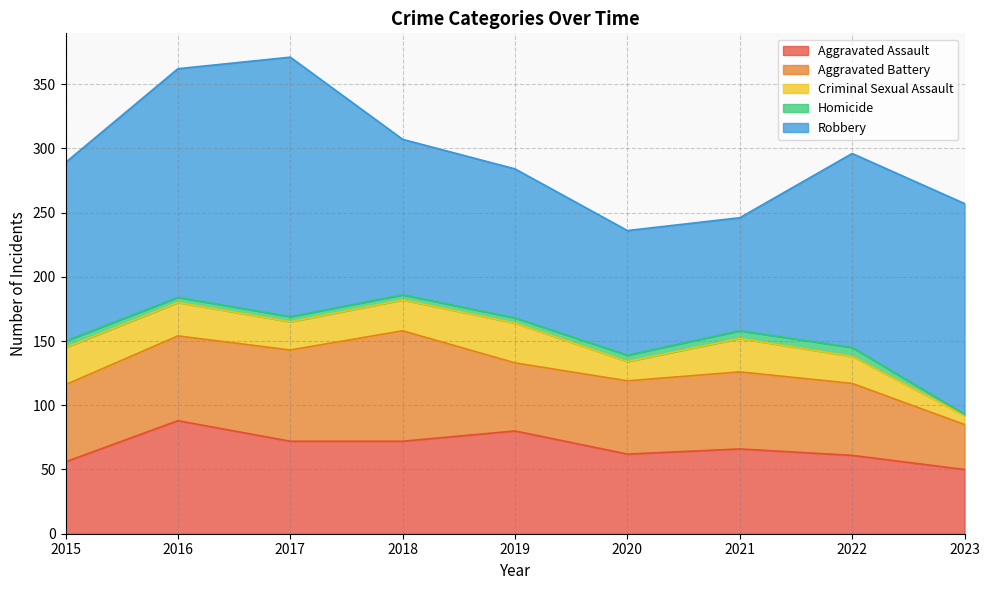

Reading right to left, what are all the values shown in this chart?

Aggravated Assault: 50	61	66	62	80	72	72	88	56
Aggravated Battery: 35	56	60	57	53	86	71	66	60
Criminal Sexual Assault: 7	21	26	15	31	24	22	26	29
Homicide: 1	7	6	5	4	4	4	4	5
Robbery: 164	151	88	97	116	121	202	178	139